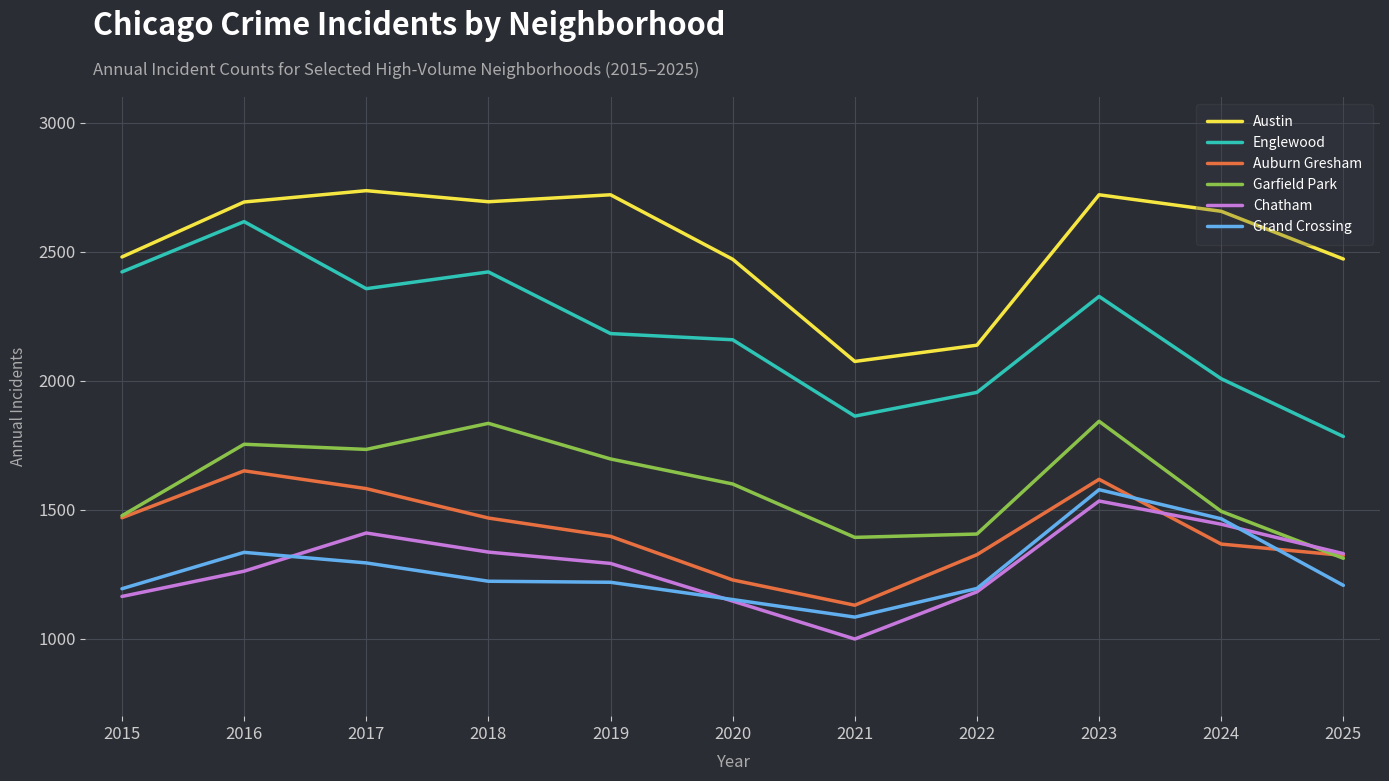

Which series has the widest spread of values?

Englewood